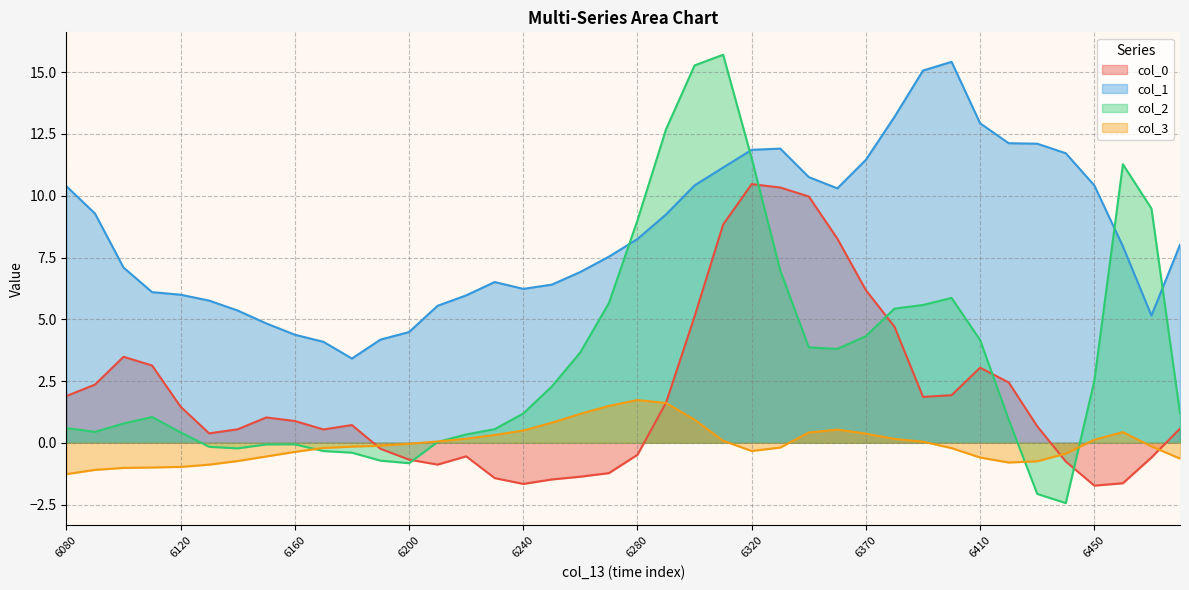

True or false: col_0 and col_1 cross at least once.

False